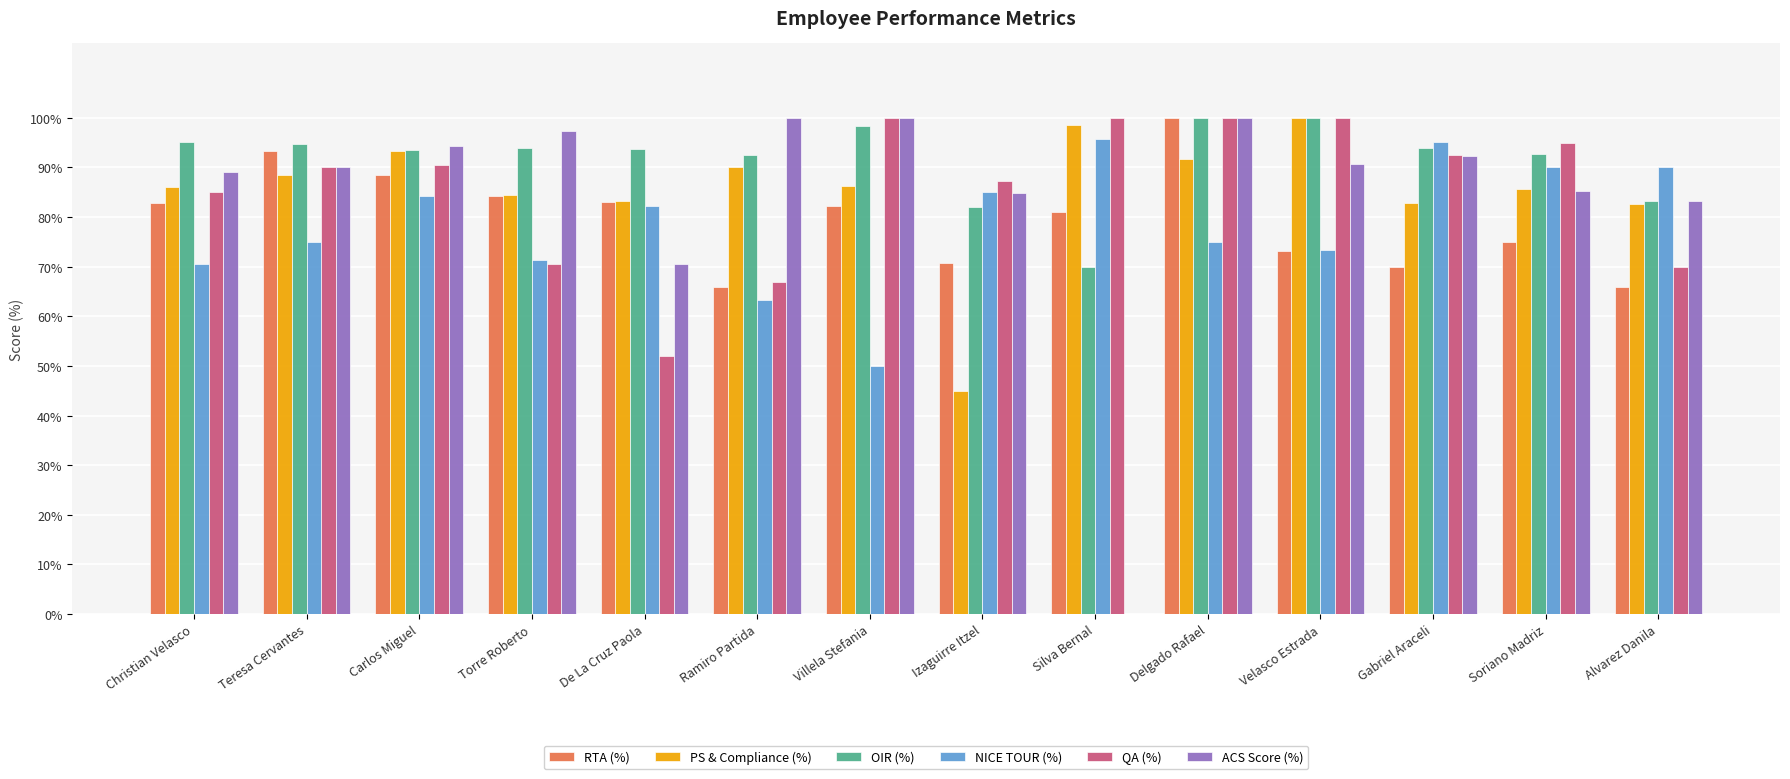

Which series has the widest spread of values?

ACS Score (%)